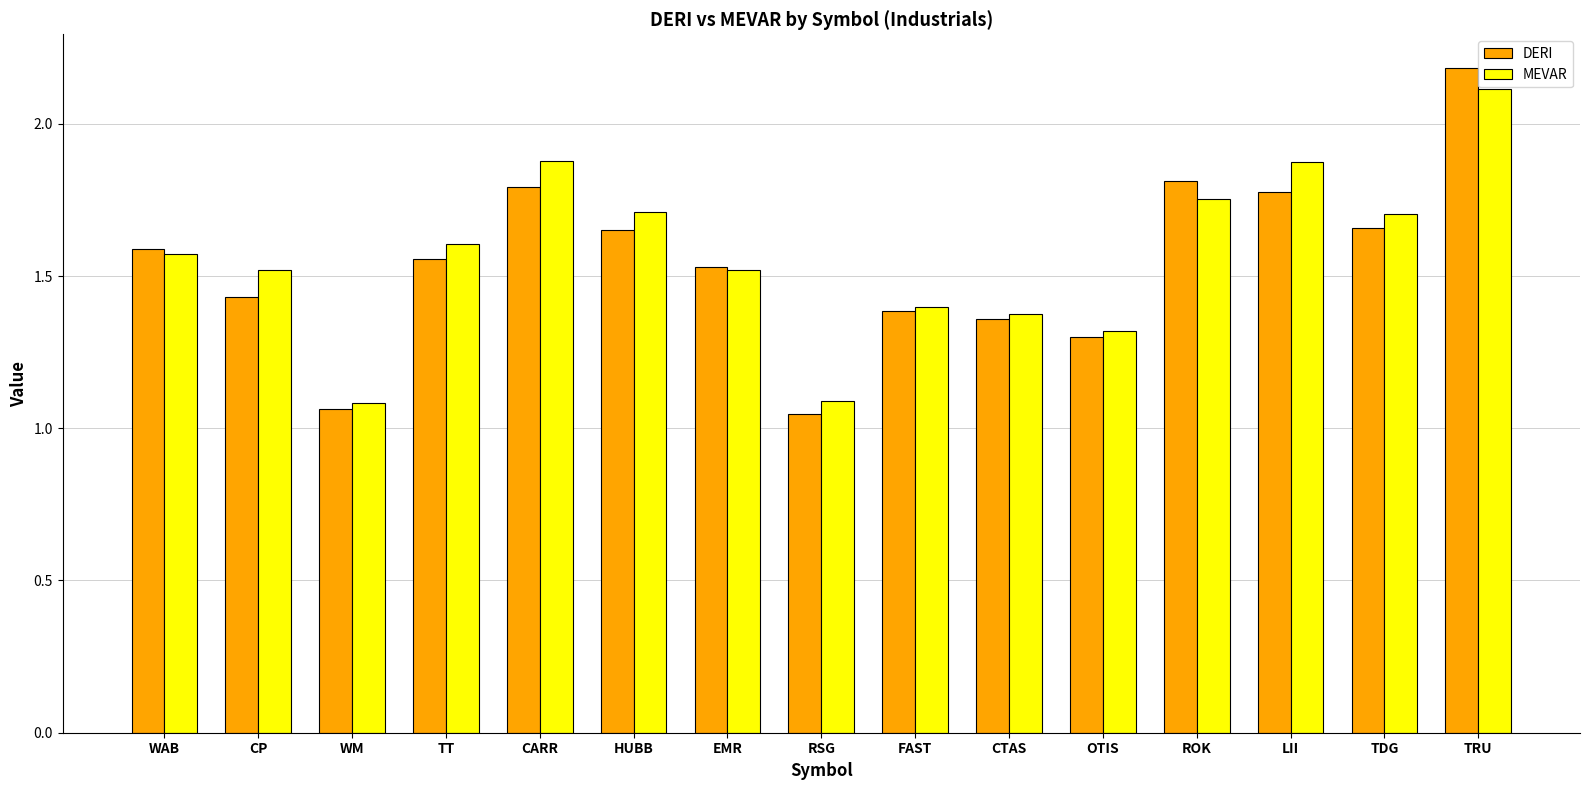

At how many categories does at least one series exceed 1?

15